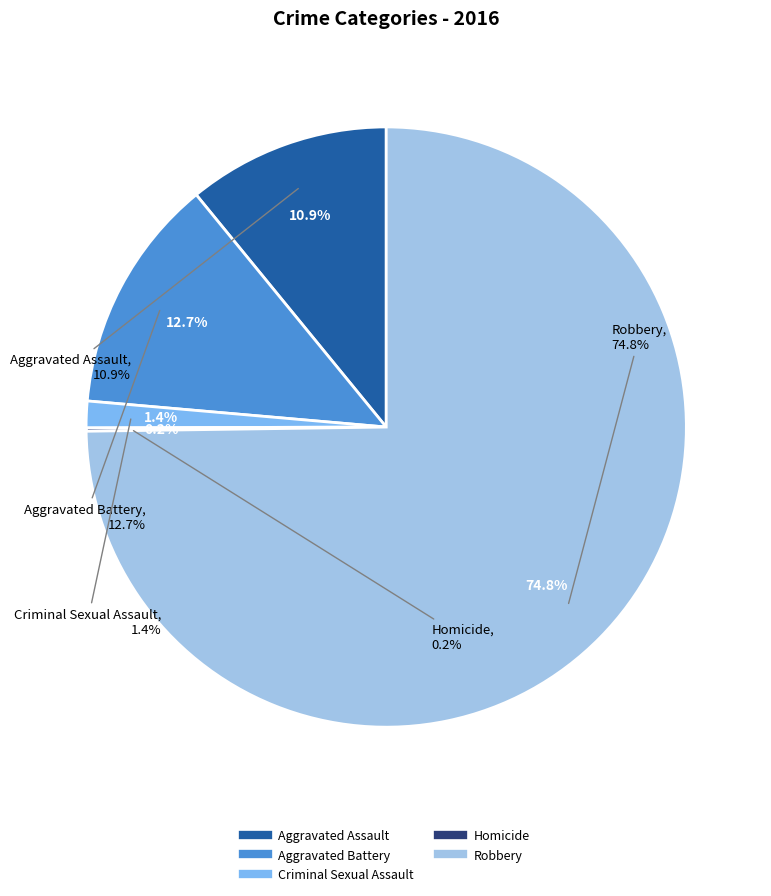

How much of the chart is everything except Aggravated Assault?

89.1%